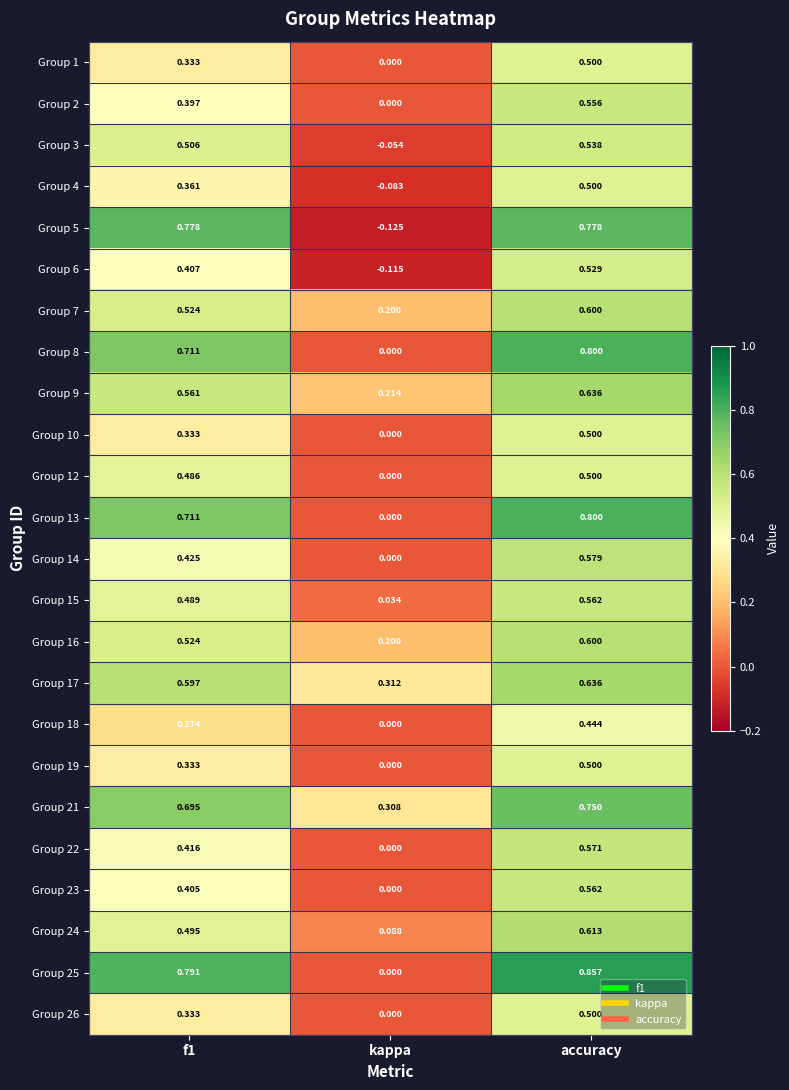

At which label is Group 1 closest to 0?

kappa